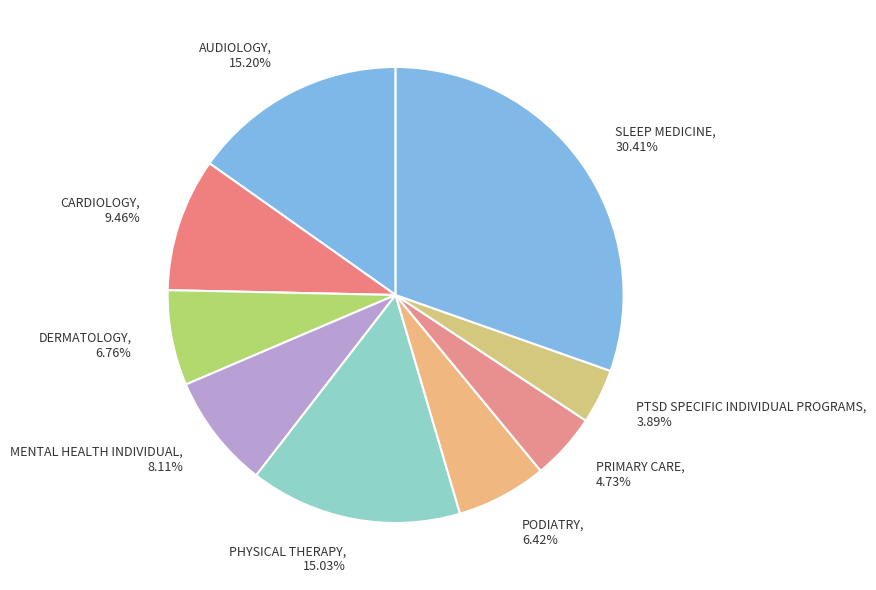

To the nearest percent, what is the difference between the largest and smallest slice percentages?

27%